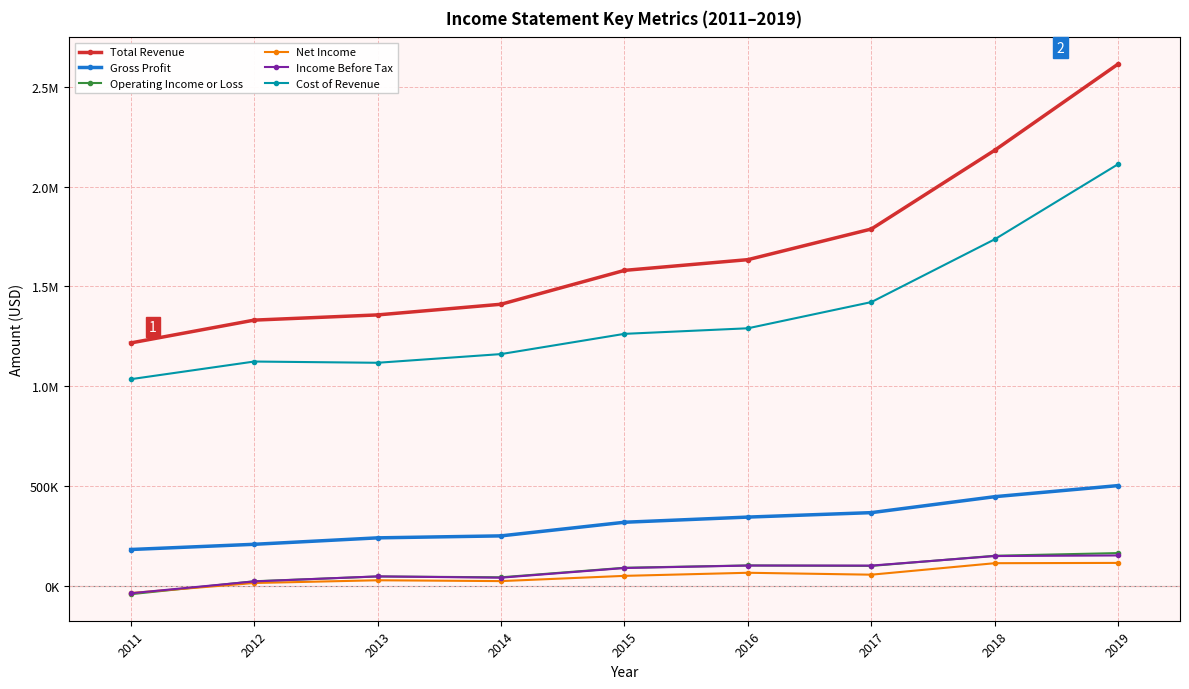

The Income Before Tax series shows 100900 at 2017. True or false?

True